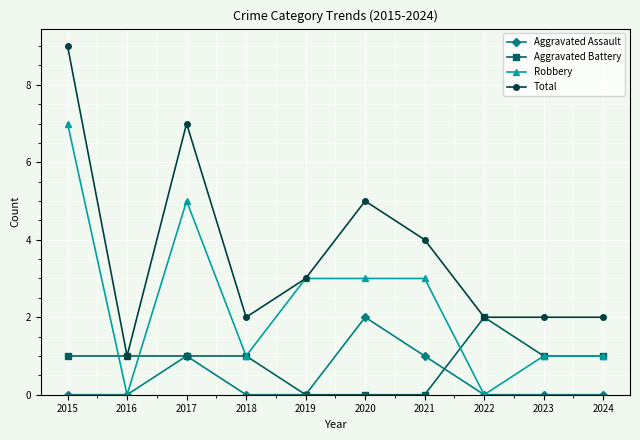

At which category does Aggravated Assault reach its first local peak?

2017